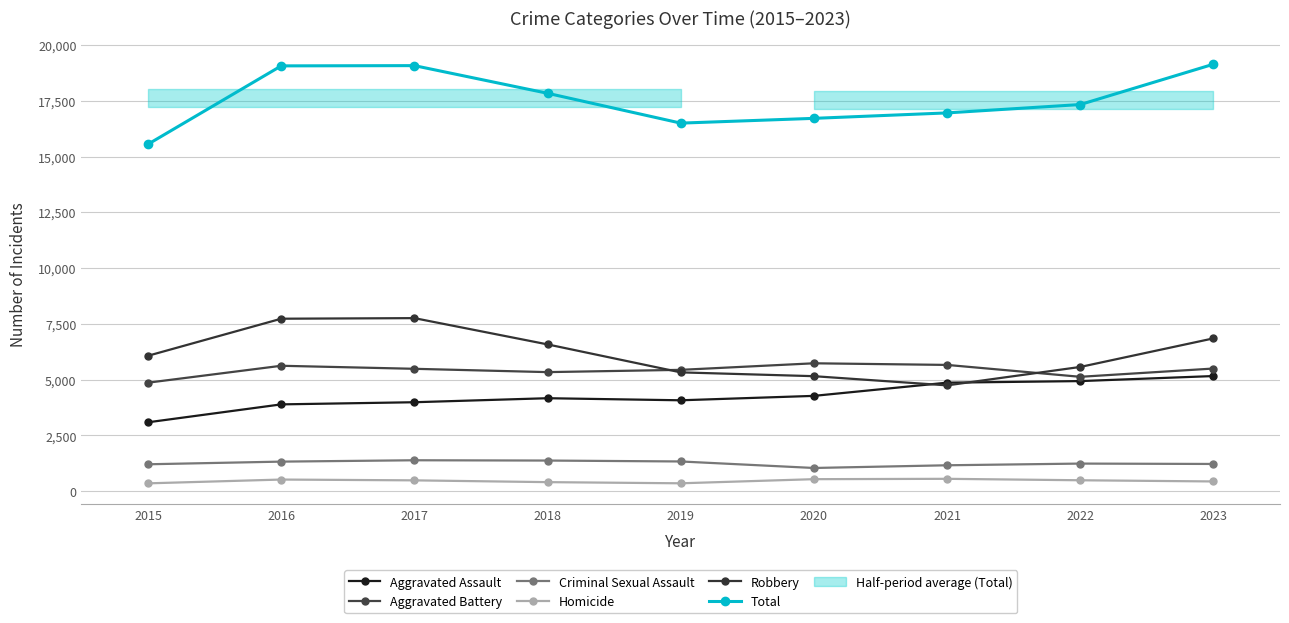

What is the greatest value displayed?

19138